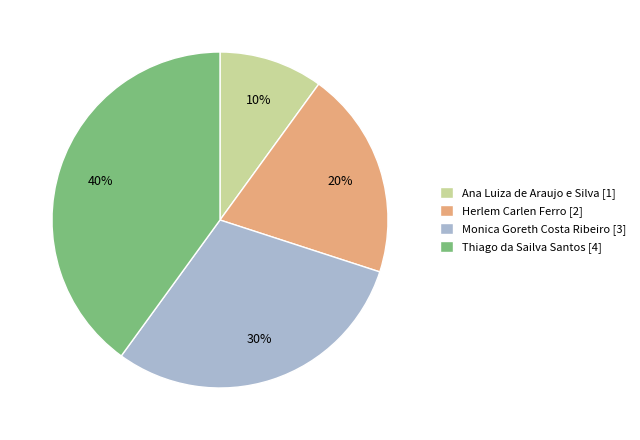

Is there any slice that represents more than half of the pie?

No